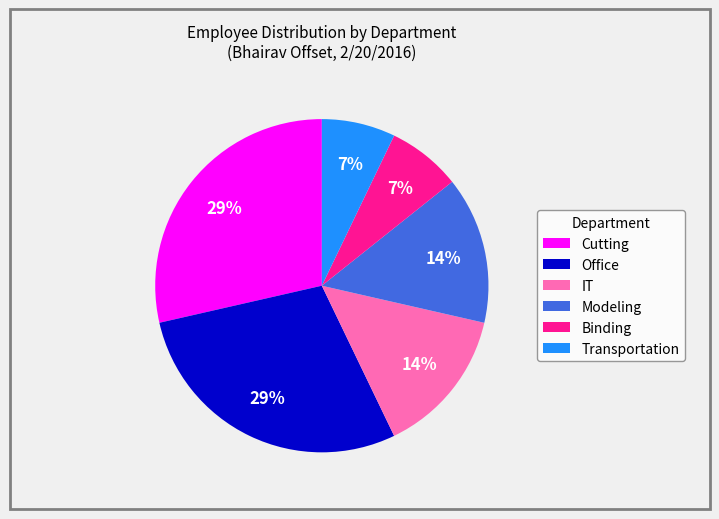

How many segments does this pie chart have?

6